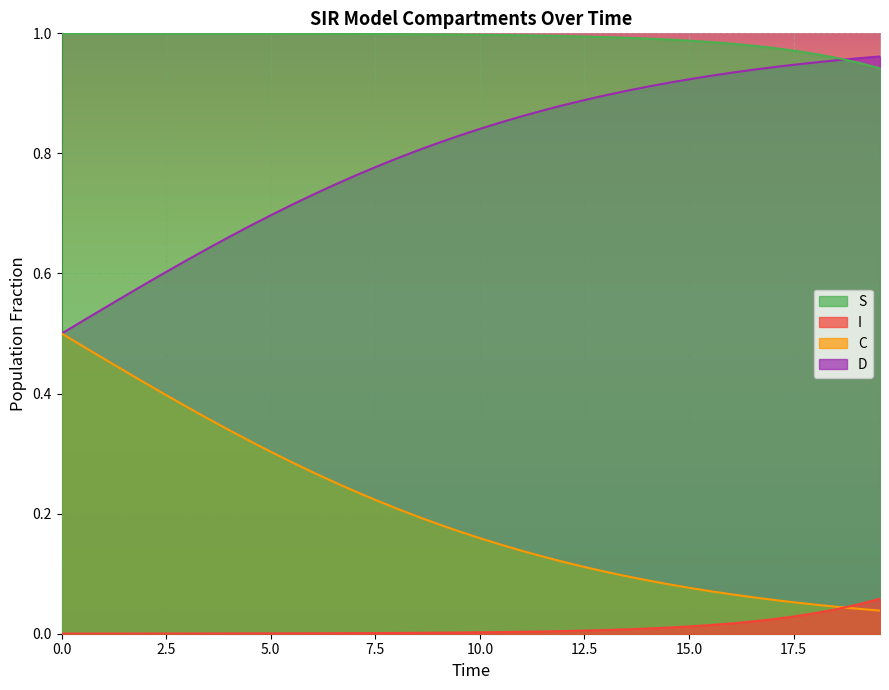

After their last crossing, which series has the higher values: C or I?

I